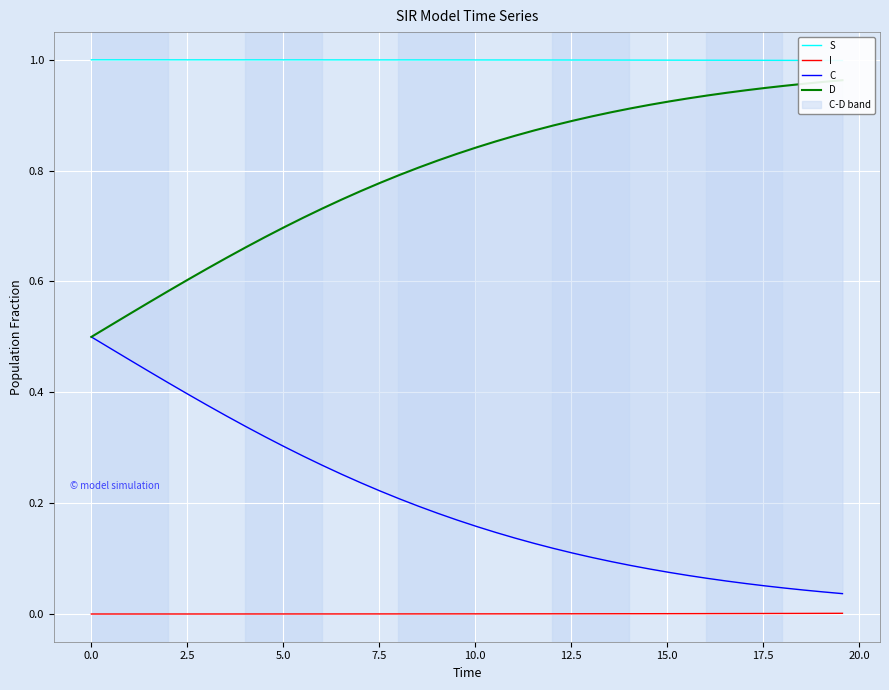

What is the difference between the maximum and second lowest values in the D series?

0.4